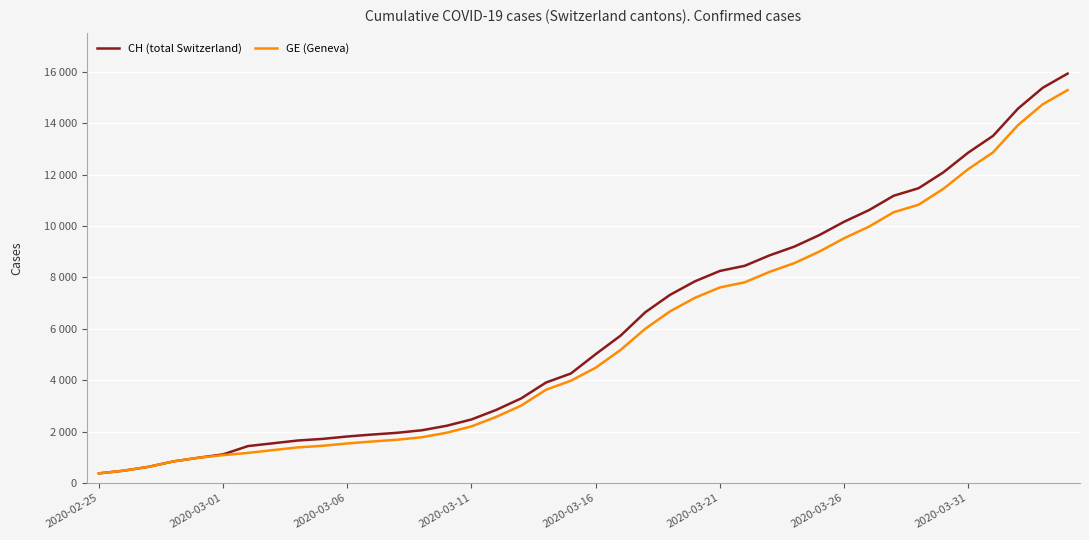

Rank the series by their maximum value, from highest to lowest.

CH (total Switzerland), GE (Geneva)